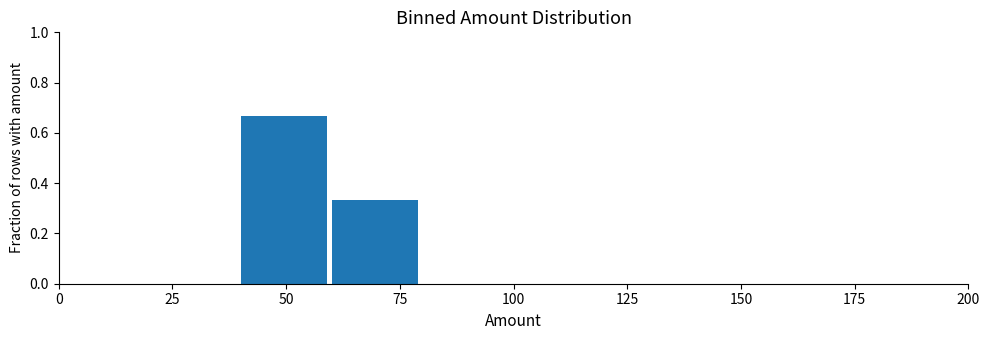

What is the height of the bar covering 40 to 60 on the x-axis? The values are not printed on the chart, so give them approximately, as read against the axis.

0.66